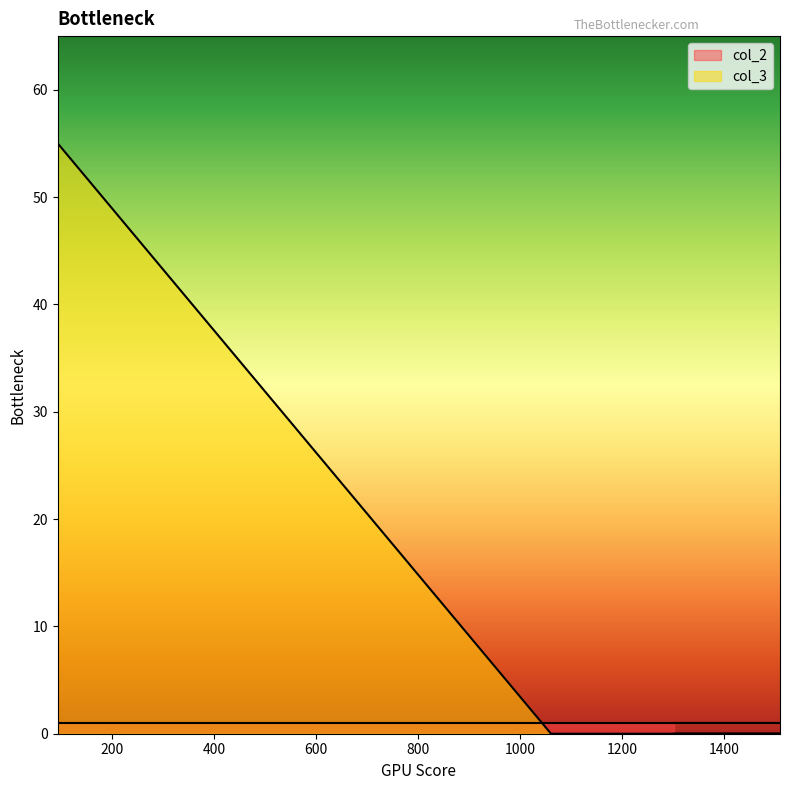

What is the label of the 5th point from the left?

1310